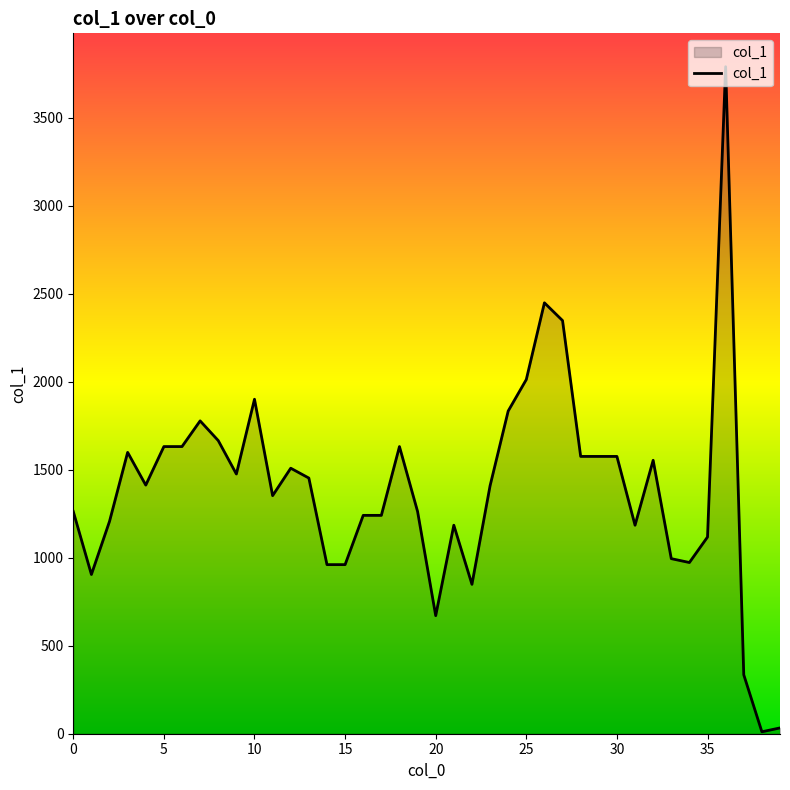

What is the difference between the maximum and minimum values?

3780